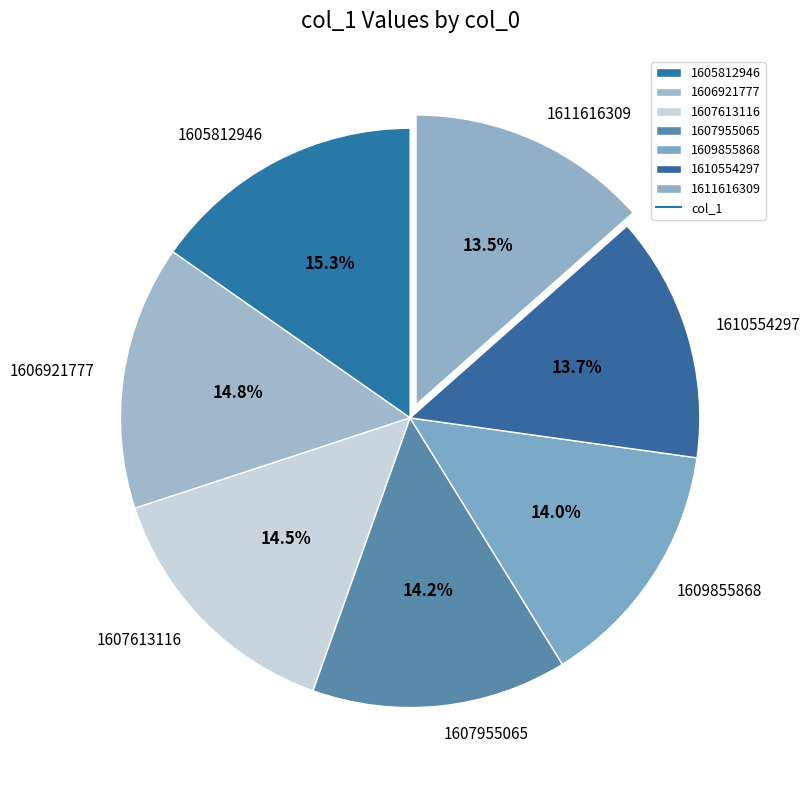

Which slice is the largest?

1605812946